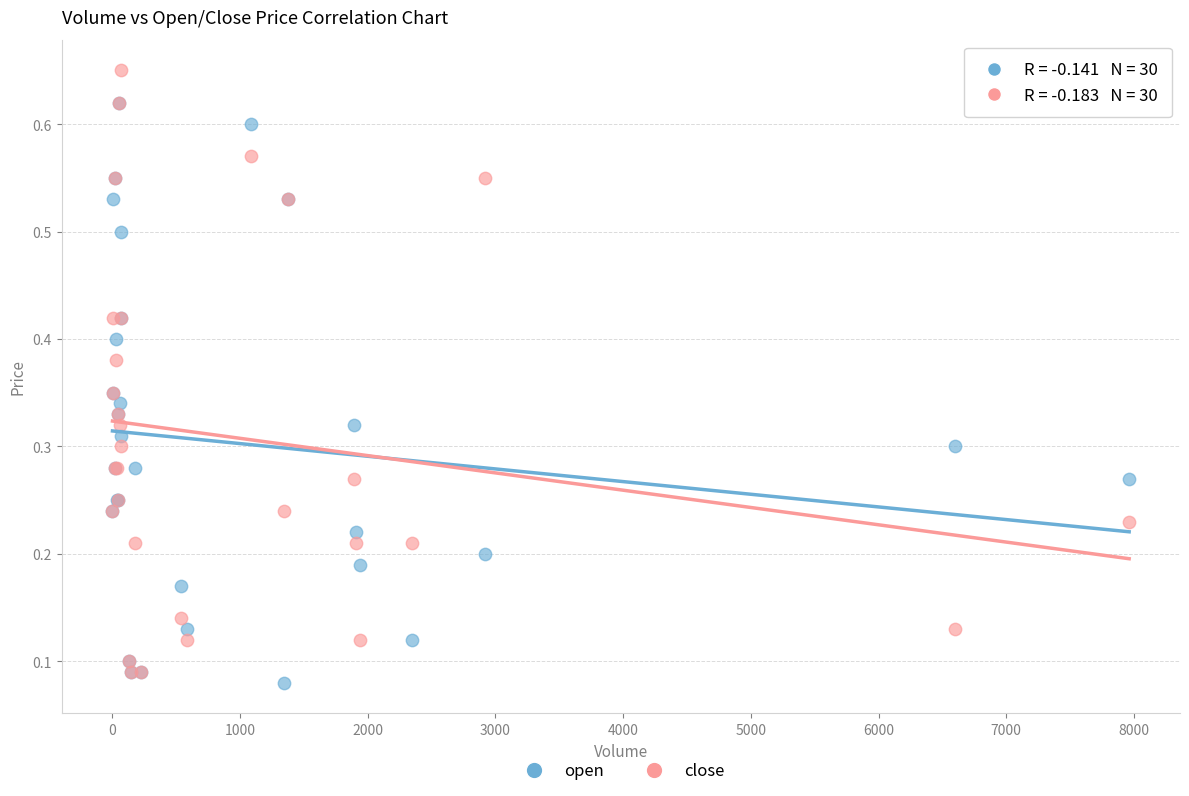

Which series contains the highest Y value?

close